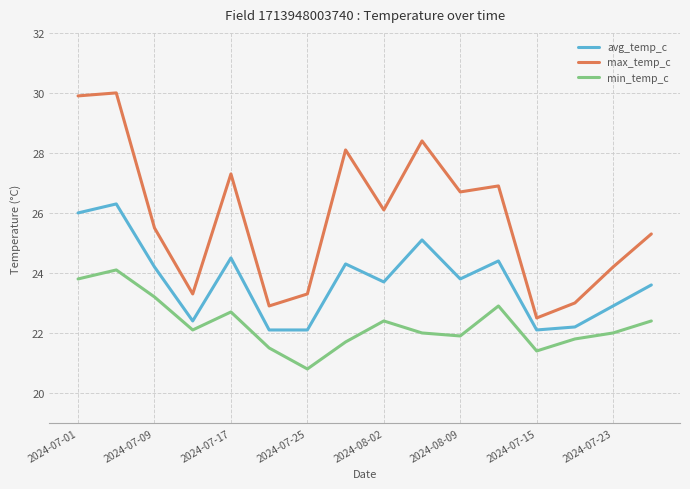

What is the lowest value of the max_temp_c series?

22.5